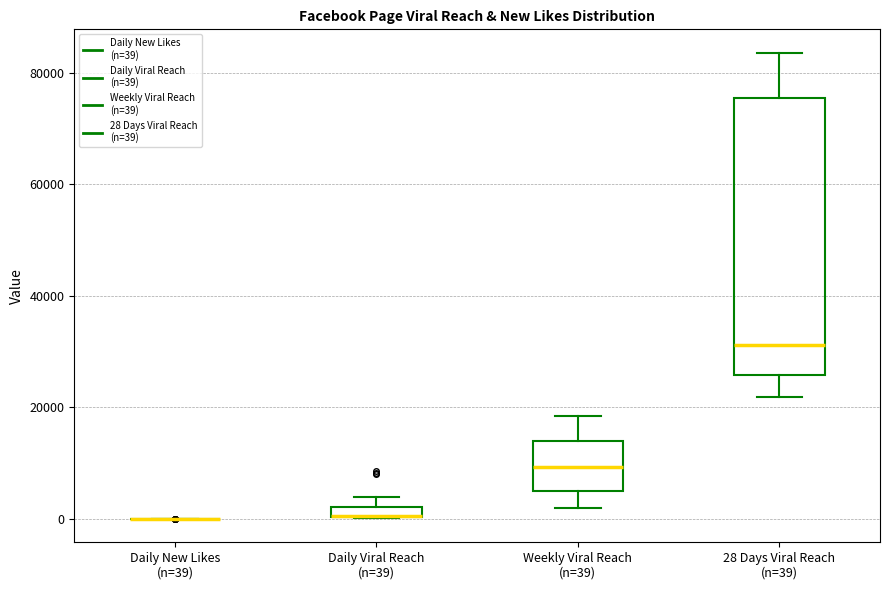

Where is the upper edge of the box for Daily Viral Reach (n=39) on the y-axis? The values are not printed on the chart, so give them approximately, as read against the axis.

2000